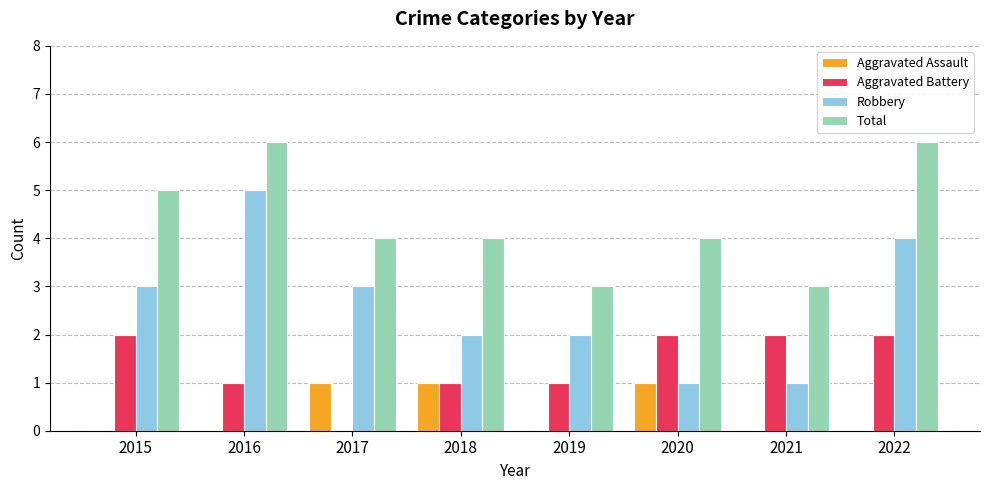

Which series has the largest total across all categories?

Total